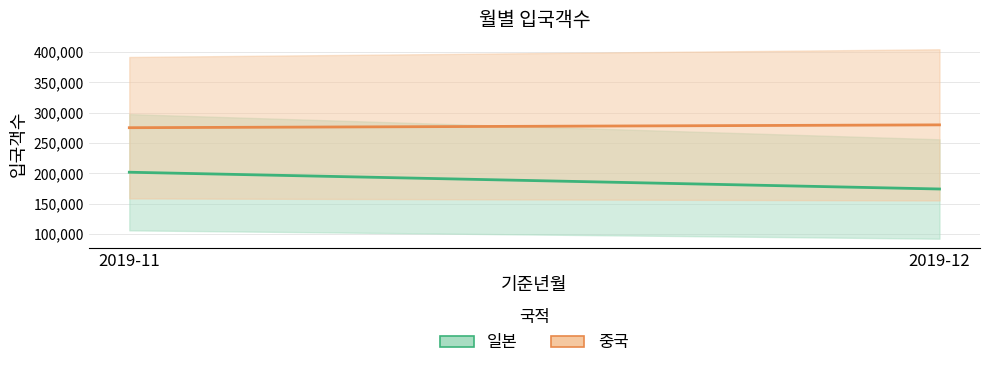

What is the sum of all 일본 중간값 values?

376462.5